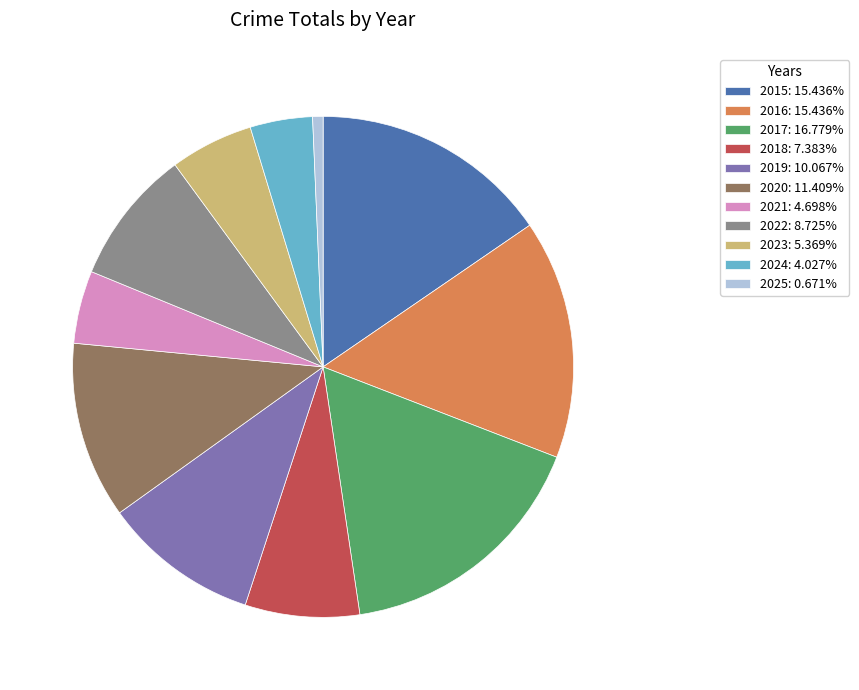

Does any single category account for the majority?

No